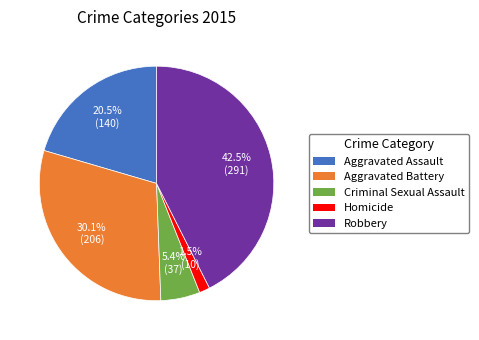

What is the total percentage of Aggravated Assault and Aggravated Battery?

50.6%